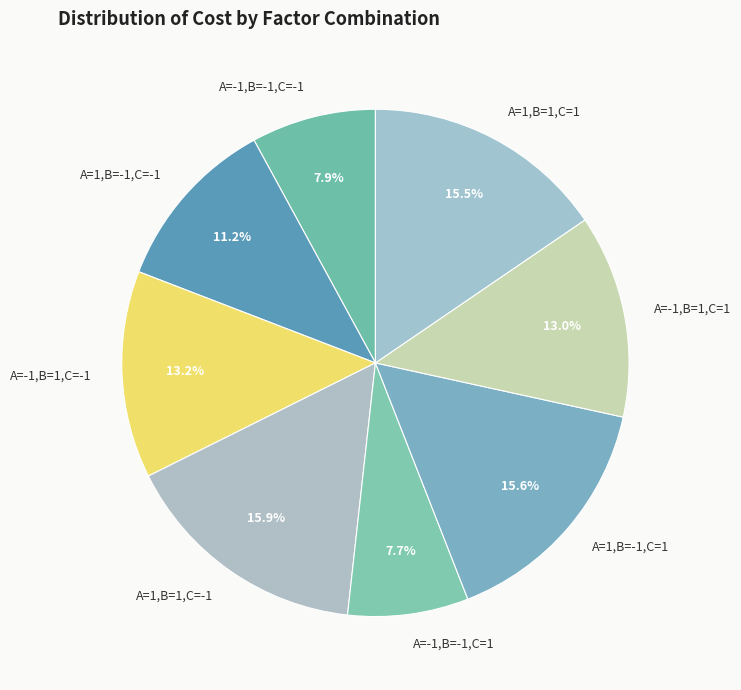

Is there a majority slice in this chart?

No